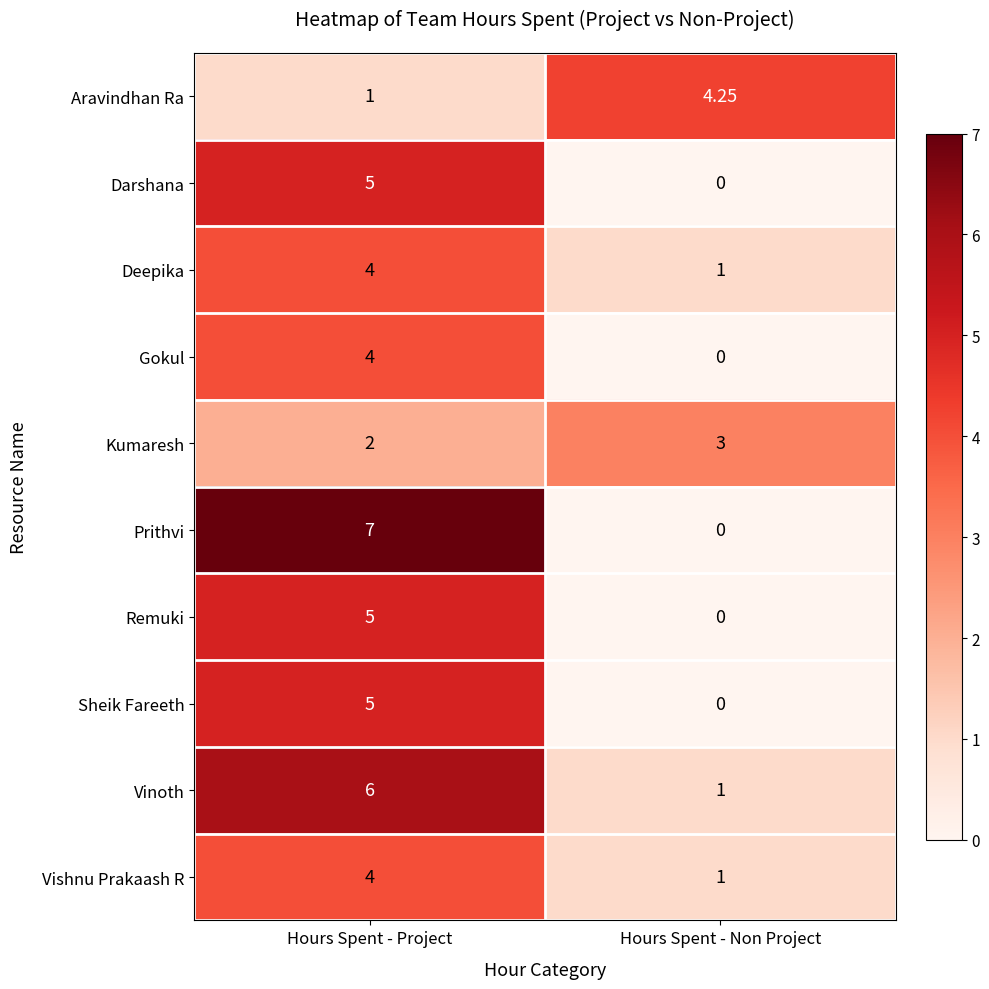

Which label corresponds to the largest value in the chart?

Hours Spent - Project